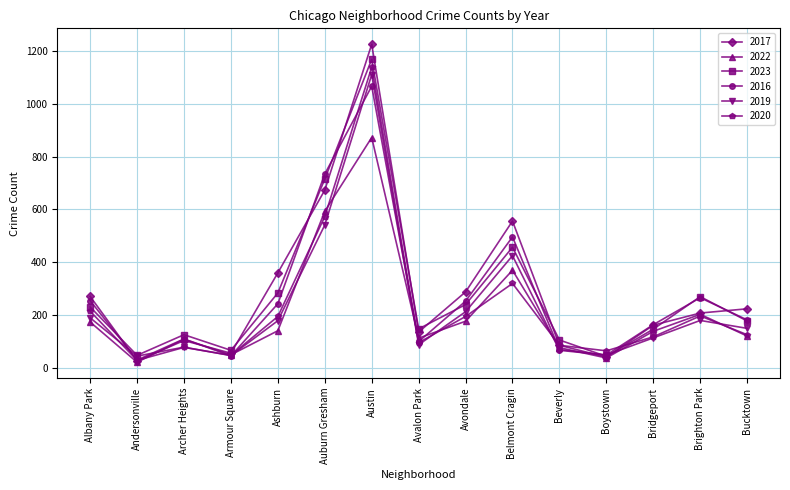

What is the maximum value shown in the chart?

1225